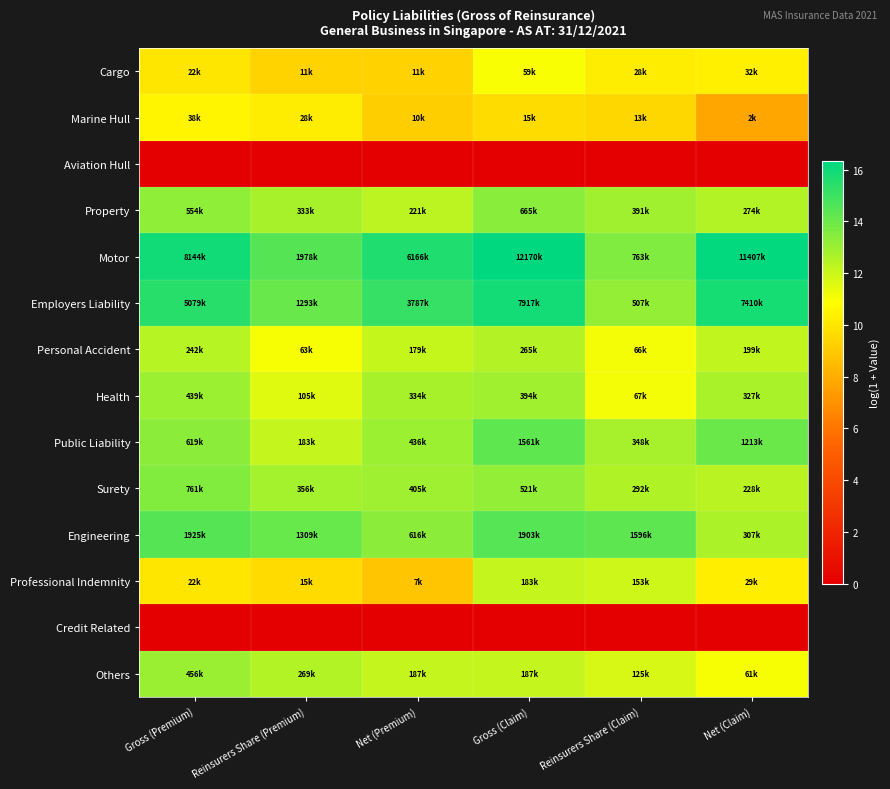

At which category is the sum across all series the highest?

Gross (Claim)